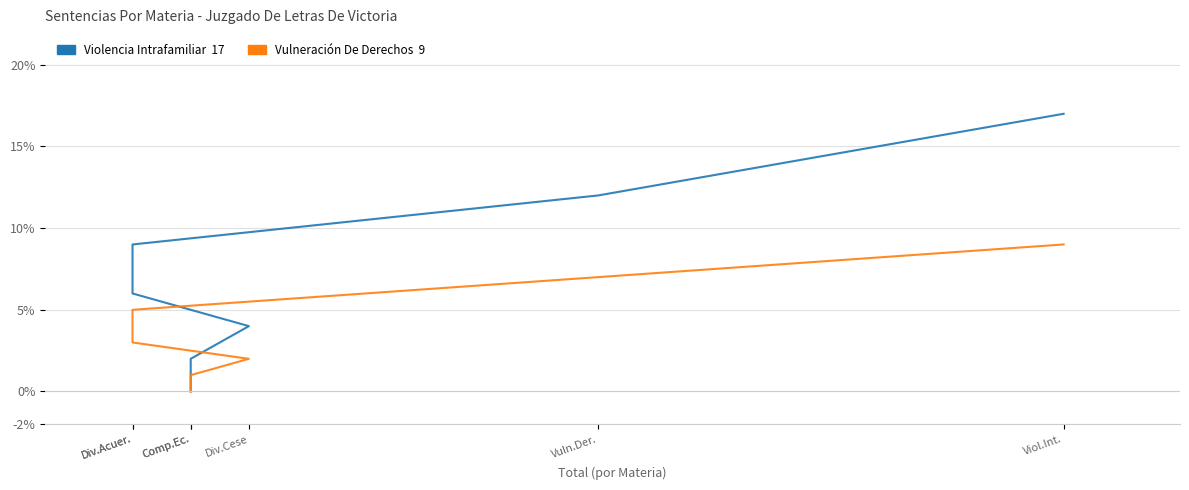

True or false: Vulneración De Derechos and Violencia Intrafamiliar cross at least once.

False